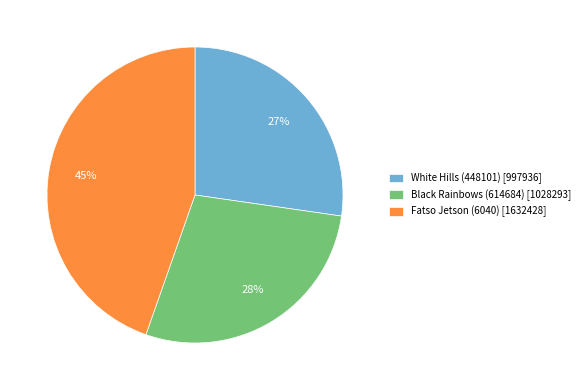

Which has a higher value, White Hills (448101) or Black Rainbows (614684)?

Black Rainbows (614684)